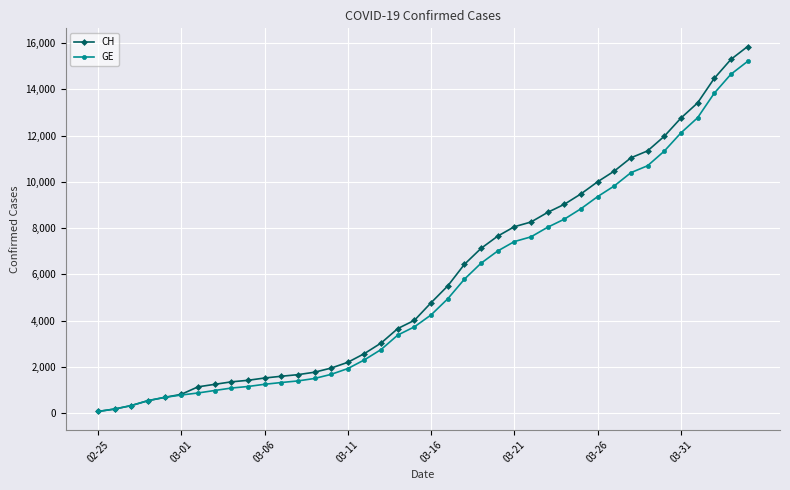

What is the difference between the second highest and second lowest values in the GE series?

14474